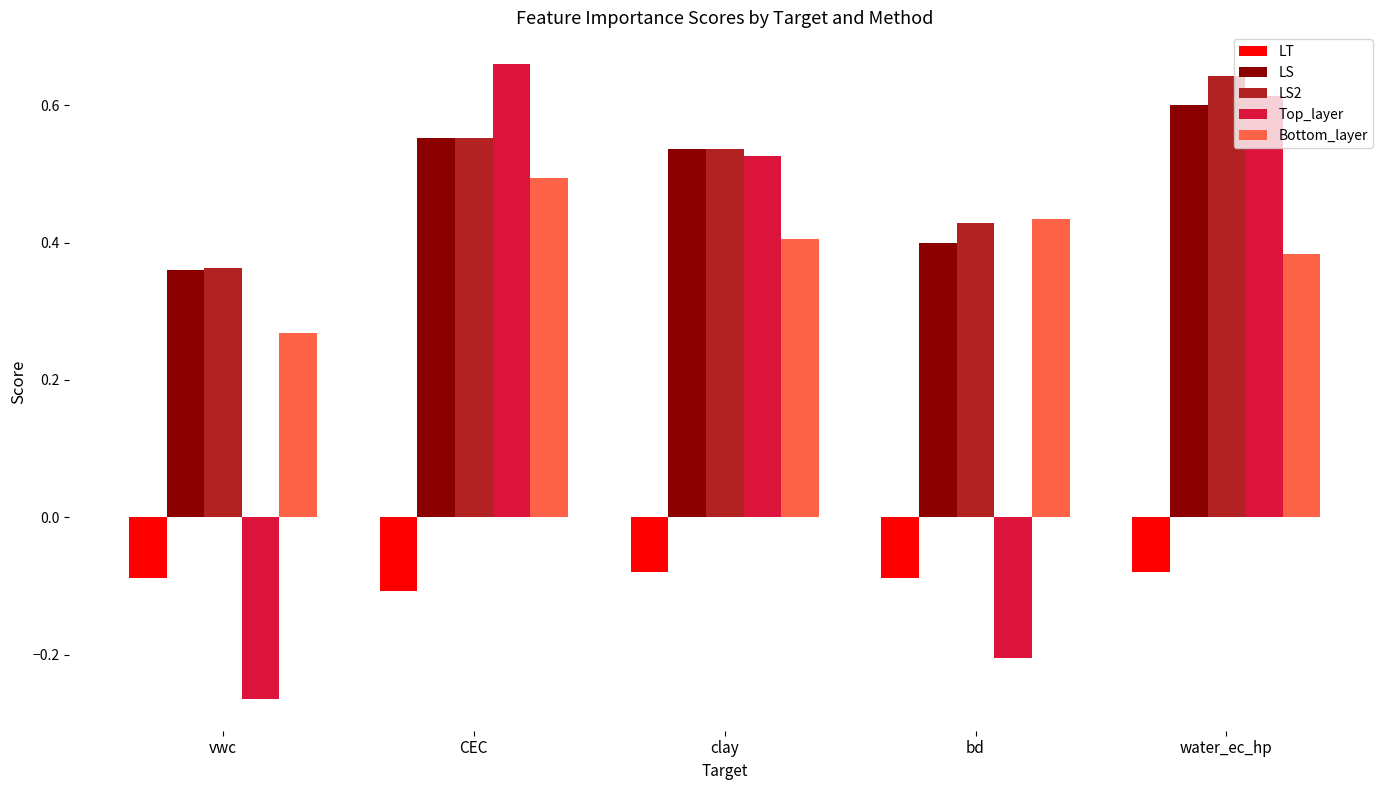

Which category has the highest value in the LS2 series?

water_ec_hp